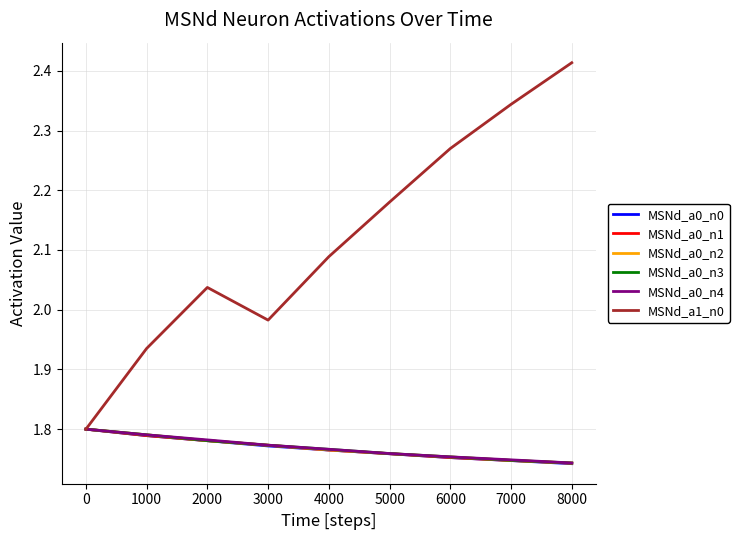

Which series has the largest total across all categories?

MSNd_a1_n0